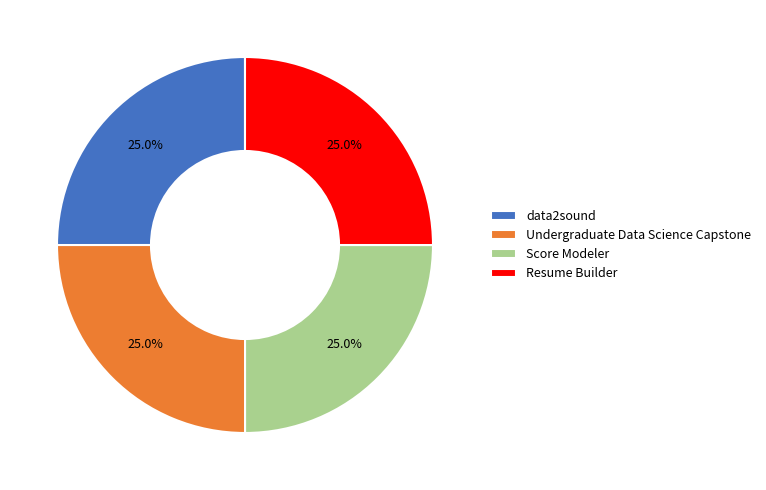

What is the ratio of the value at Resume Builder to the value at Score Modeler?

1.0